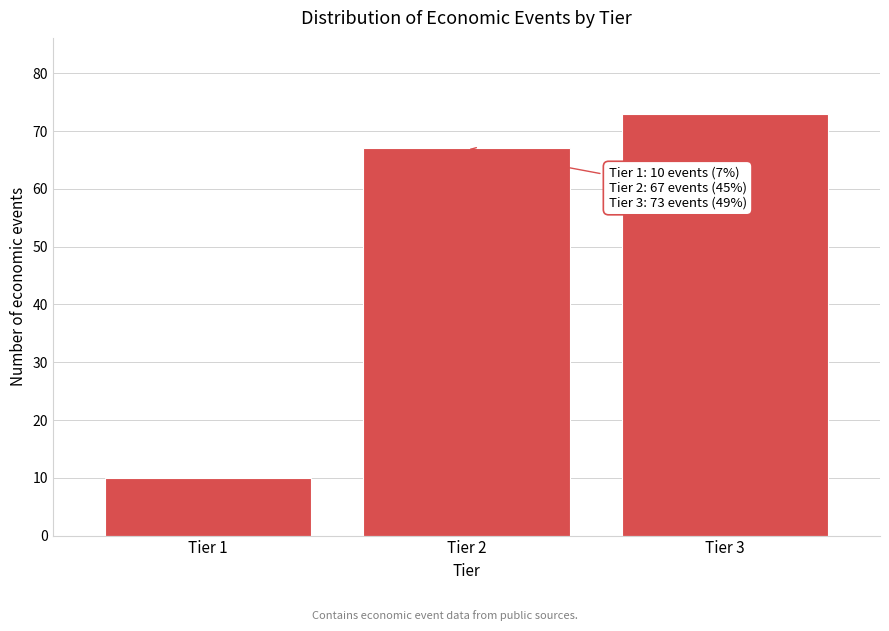

Reading left to right, extract all data points from this chart.

10	67	73